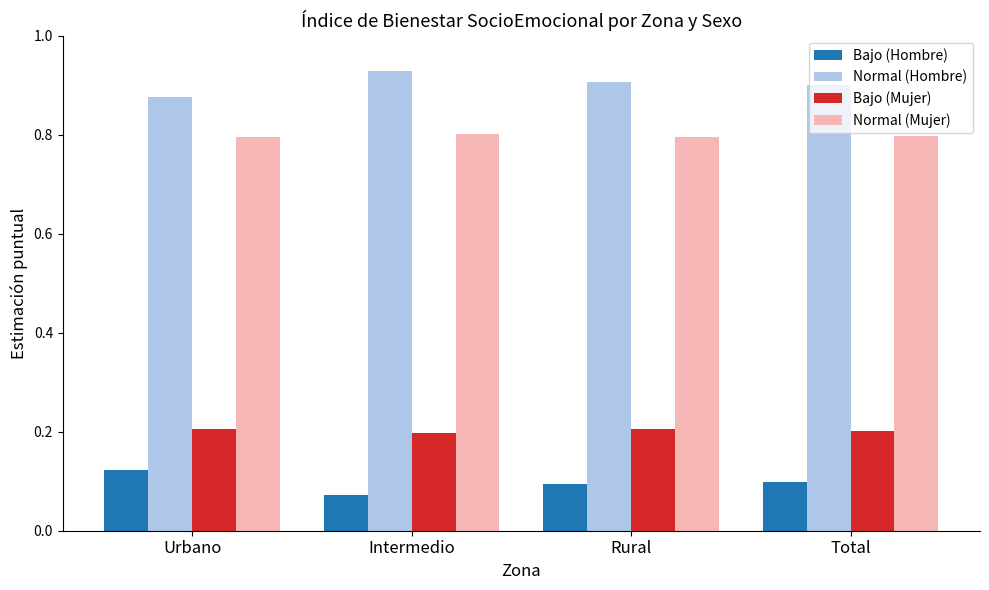

What is the difference between the highest and lowest values at Urbano?

0.8